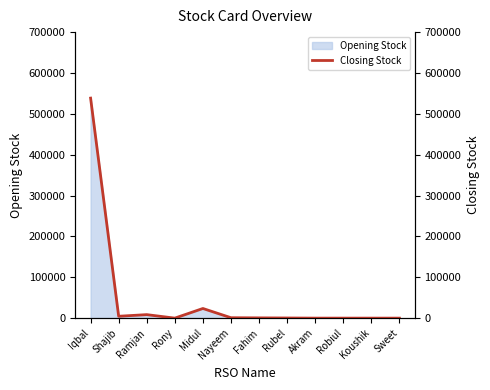

Where is the data nearest to the value 269341?

Midul